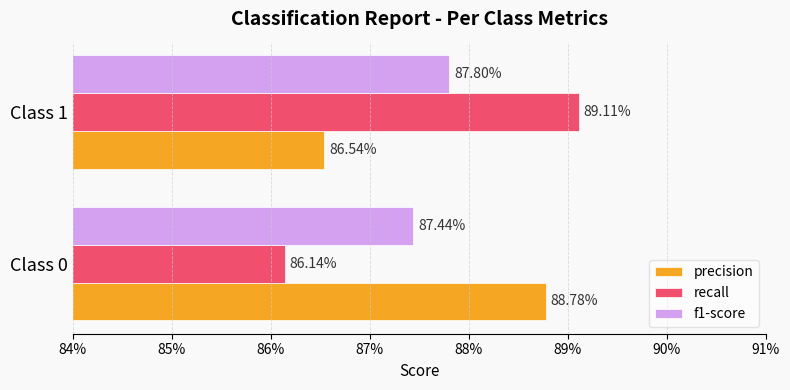

What are all the series names shown in the legend?

precision, recall, f1-score